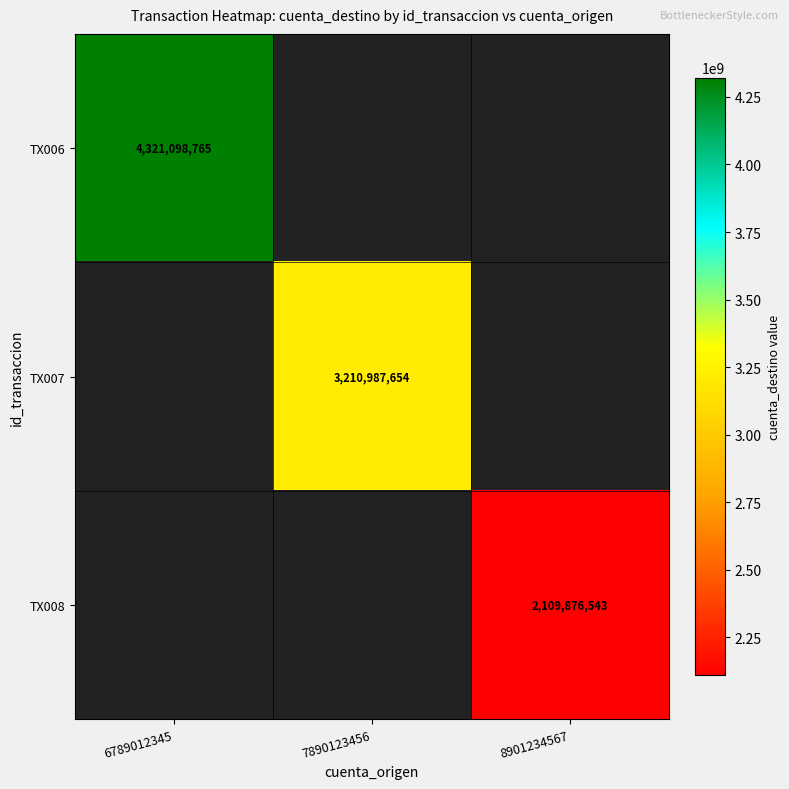

Is the value of TX008 at 8901234567 greater than the value of TX006 at 6789012345?

No